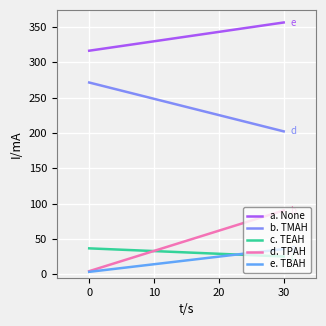

What is the smallest value displayed?

3.3